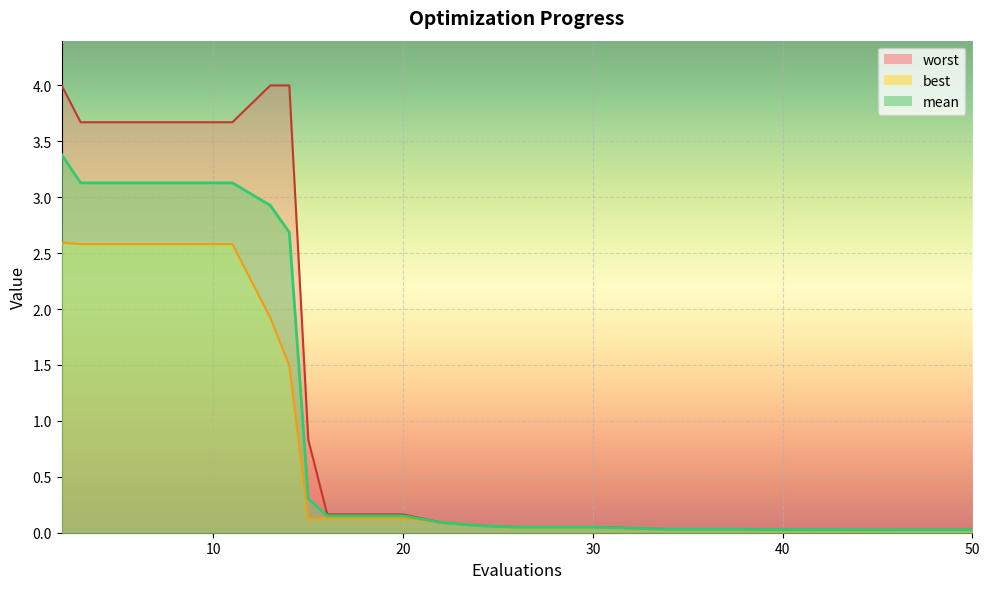

How many series are shown in this chart?

3